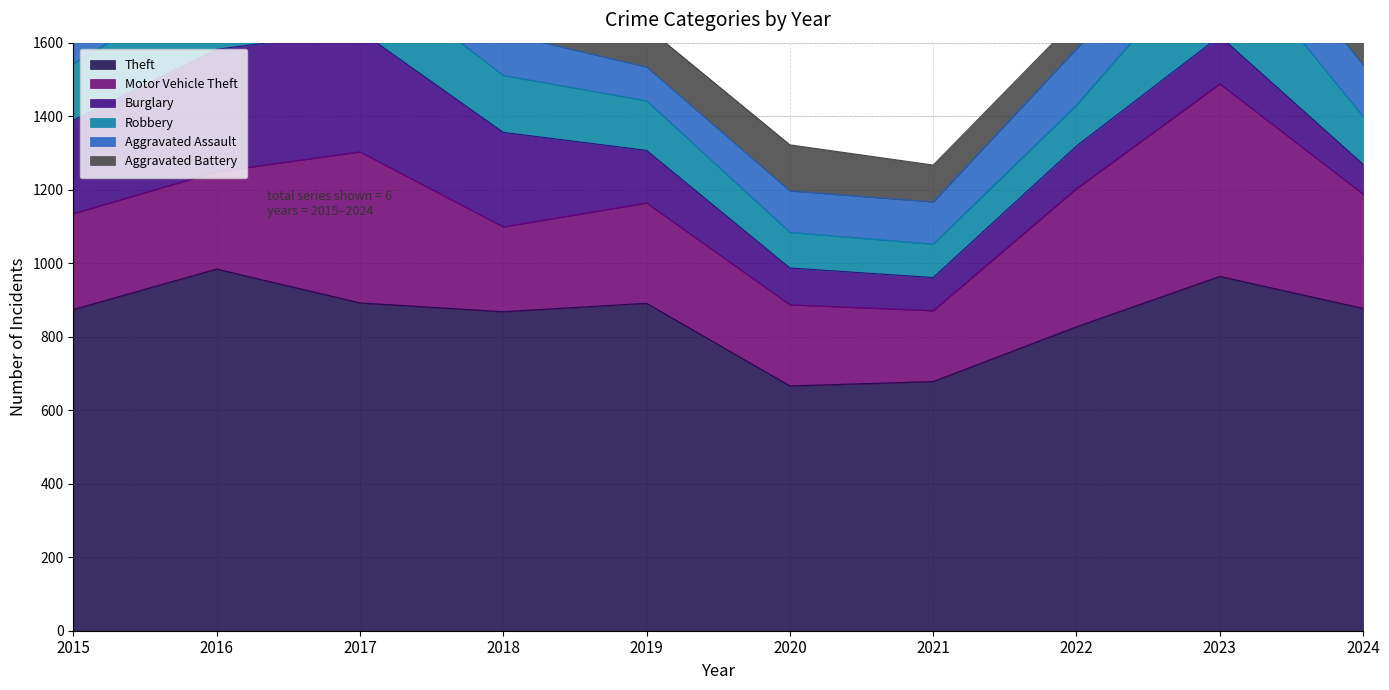

Reading left to right, what are all the values shown in this chart?

Theft: 874	984	892	868	891	666	678	827	964	877
Motor Vehicle Theft: 261	265	411	231	273	221	193	376	524	311
Burglary: 254	333	329	257	143	100	90	116	130	81
Robbery: 154	194	178	155	135	97	91	111	260	130
Aggravated Assault: 110	118	105	115	92	113	115	154	146	141
Aggravated Battery: 108	102	108	67	108	125	100	81	92	102